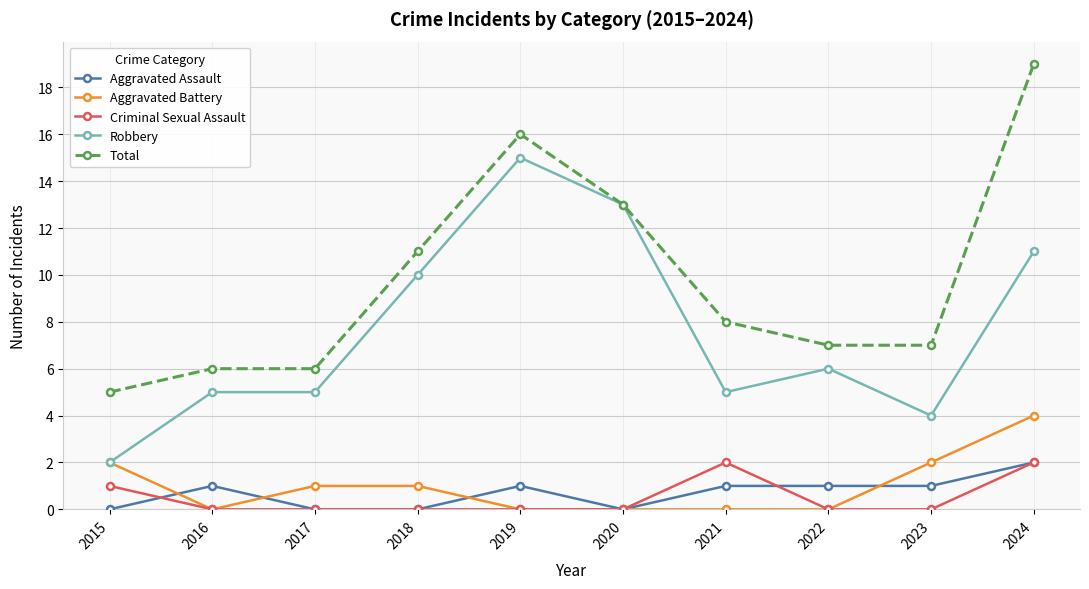

Reading left to right, extract all data points from this chart.

Aggravated Assault: 0	1	0	0	1	0	1	1	1	2
Aggravated Battery: 2	0	1	1	0	0	0	0	2	4
Criminal Sexual Assault: 1	0	0	0	0	0	2	0	0	2
Robbery: 2	5	5	10	15	13	5	6	4	11
Total: 5	6	6	11	16	13	8	7	7	19